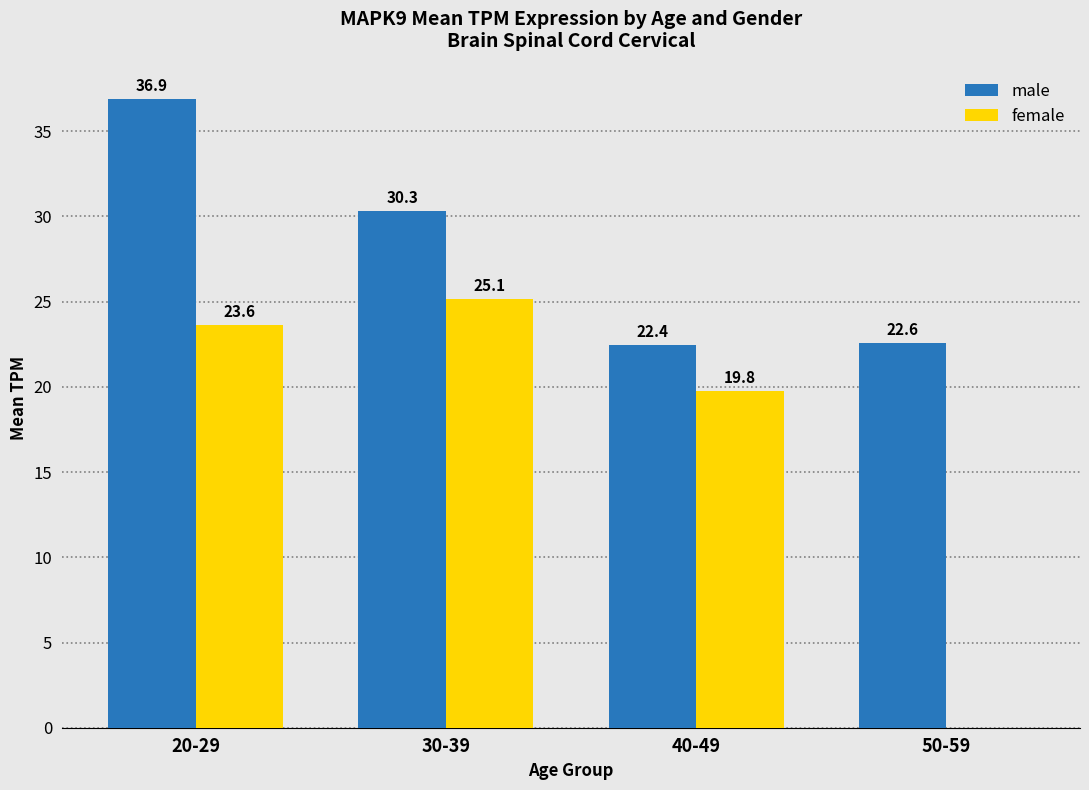

How many groups of bars are there?

4